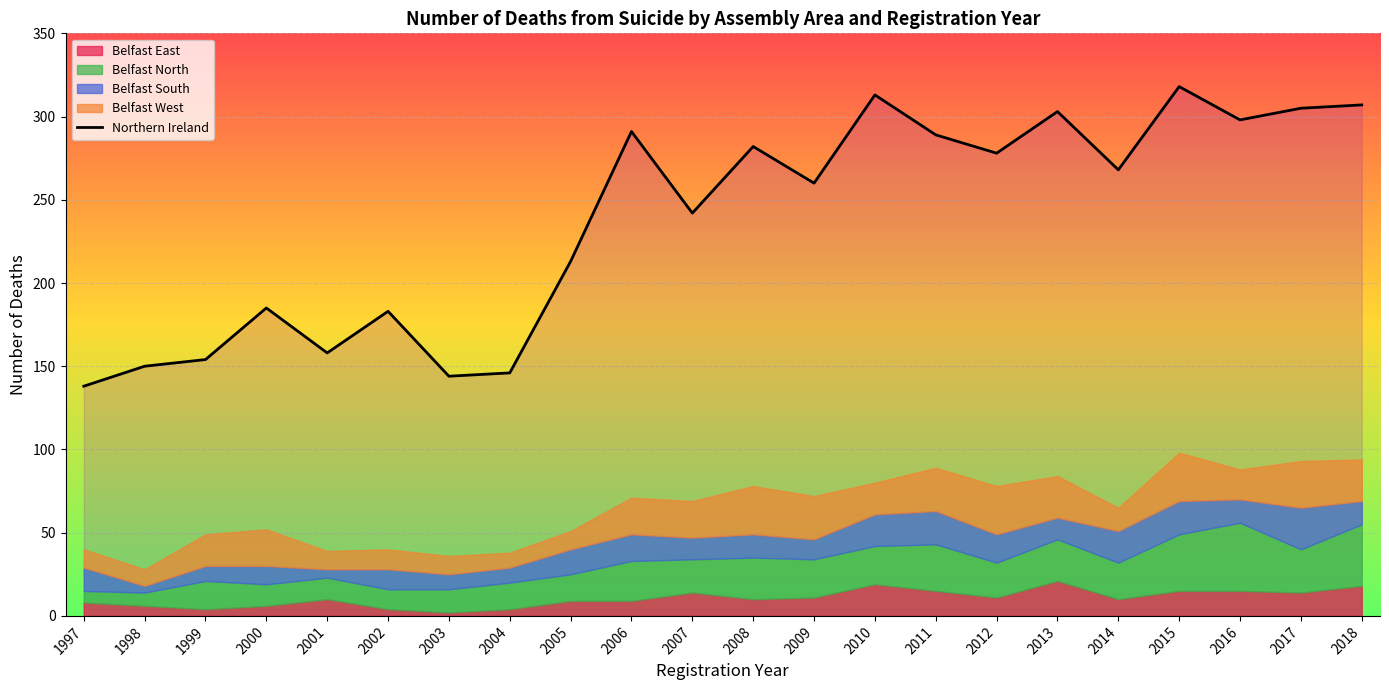

How many lines are shown in the chart?

1